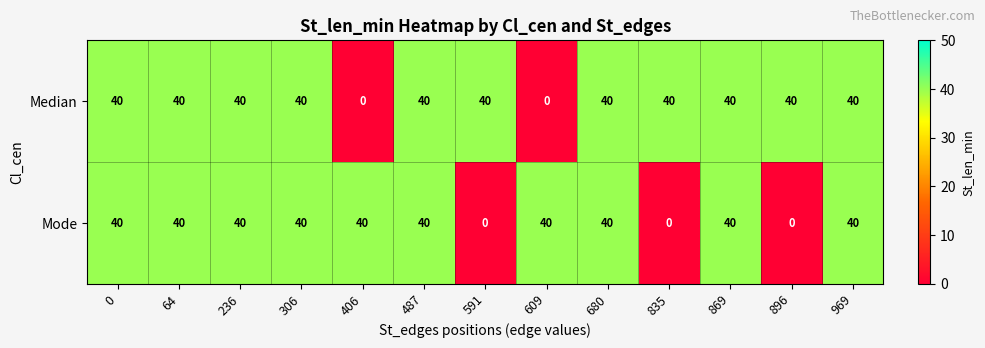

The Mode series shows 40 at 609. True or false?

True